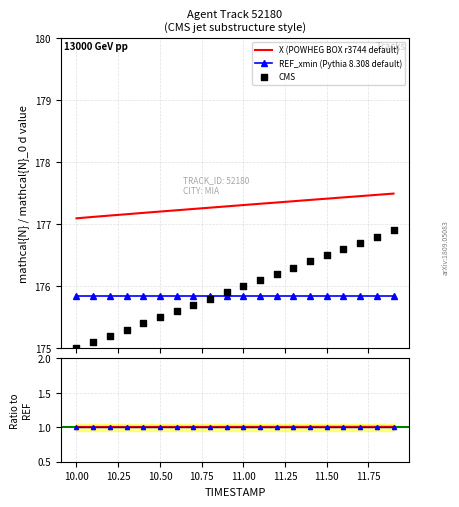

What is the highest value of the REF_xmin (Pythia 8.308 default) series?

175.8